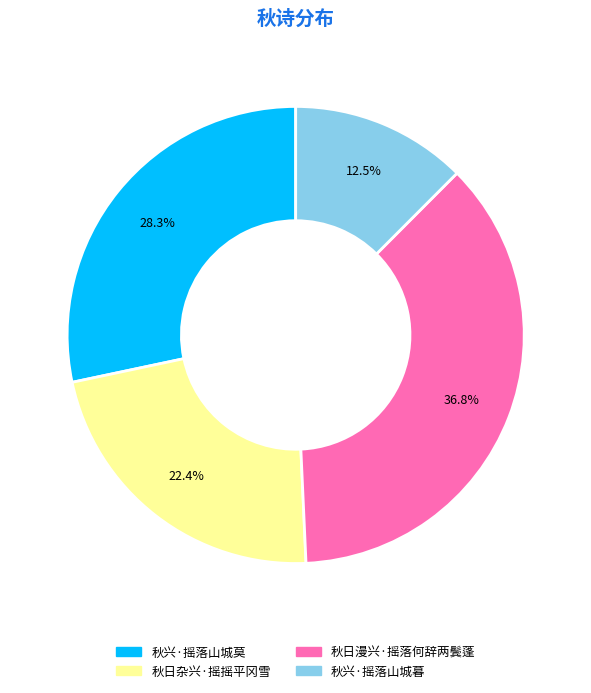

How much of the chart is everything except 秋日漫兴·摇落何辞两鬓蓬?

63.2%